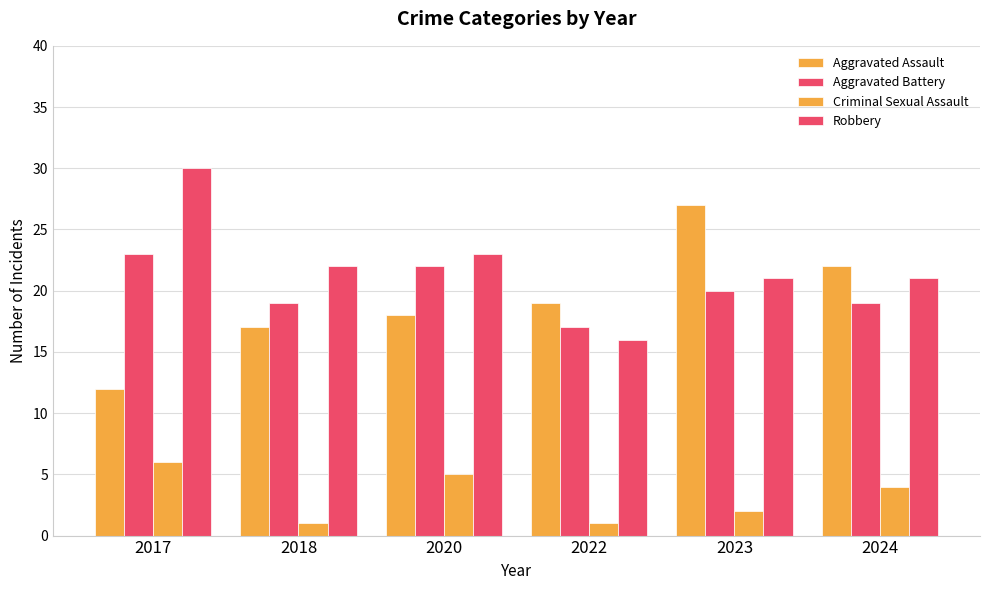

Read the Criminal Sexual Assault value at 2018.

1